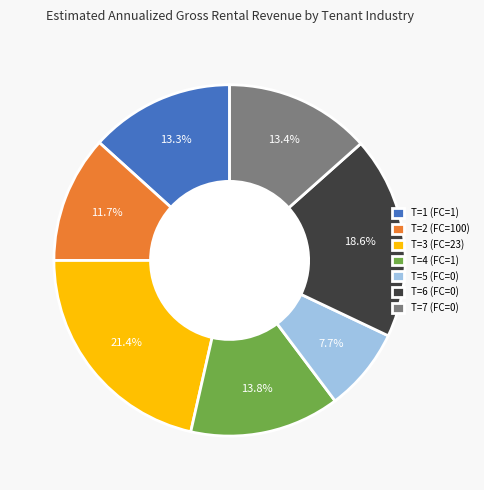

What percentage is NOT represented by T=4 (FC=1)?

86.2%